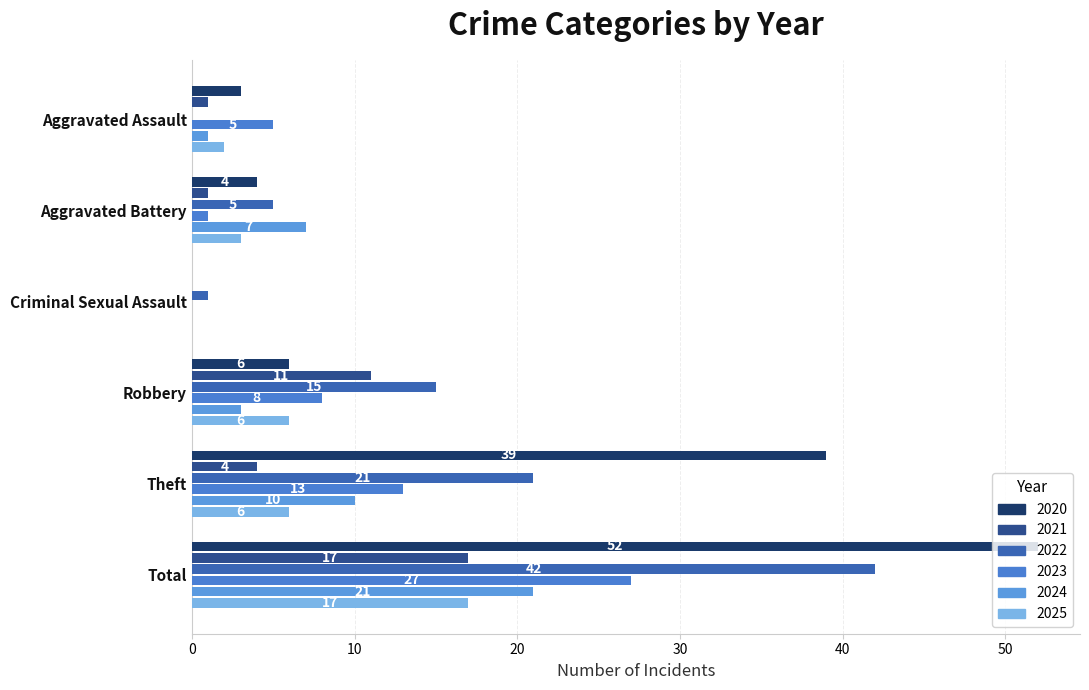

The 2022 series shows 42 at Total. True or false?

True